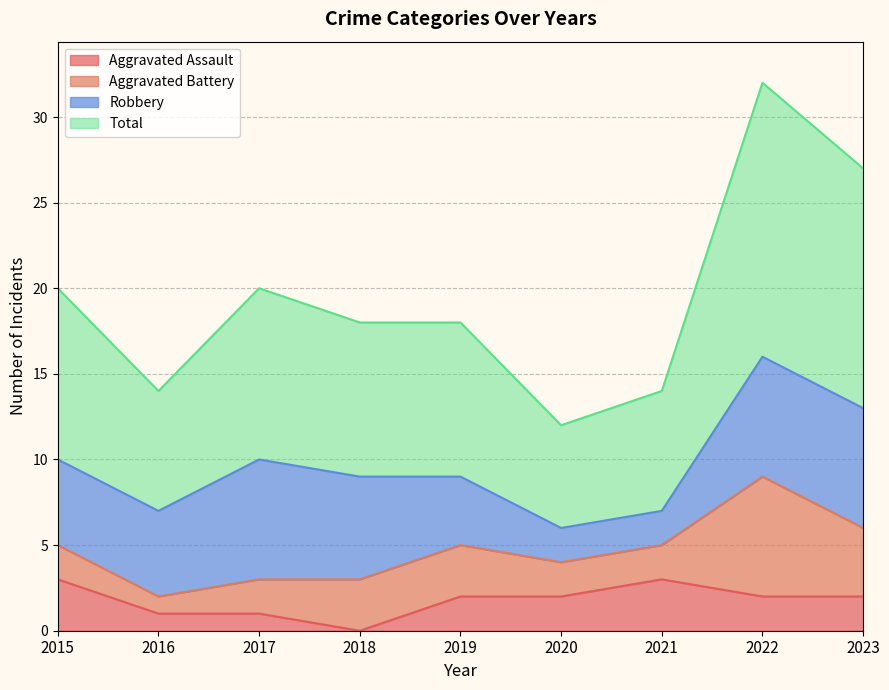

Is it true that Aggravated Assault equals 2 at 2019?

True